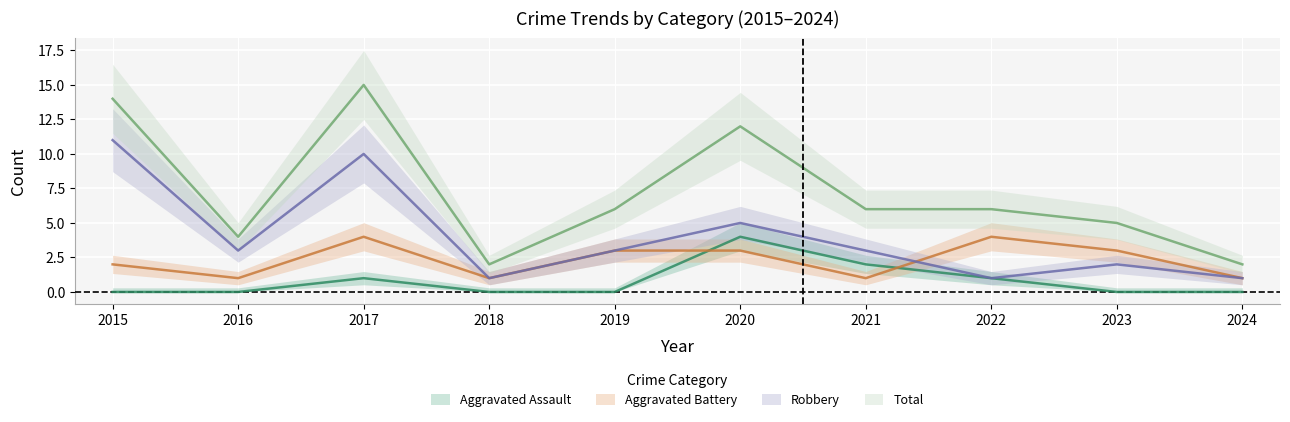

What are all the series names shown in the legend?

Aggravated Assault, Aggravated Battery, Robbery, Total